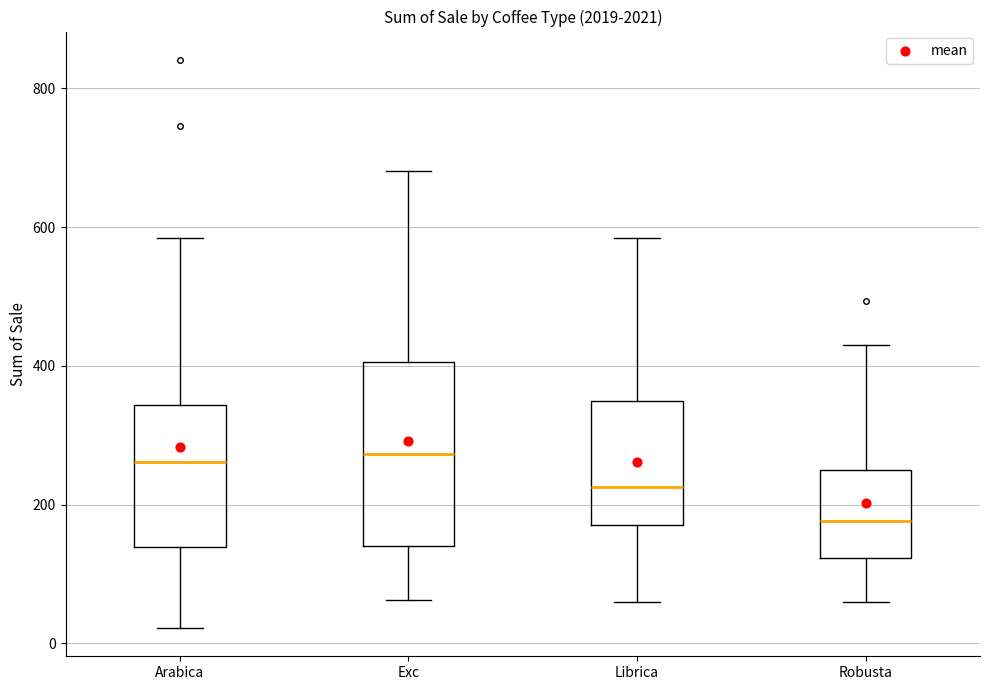

Reading left to right, transcribe this box plot: for each box, give where its median line is, the range the box spans, and where its two whiskers end, as read against the y-axis. The values are not printed on the chart, so give them approximately, as read against the axis.

Arabica: median 260, box 140 to 340, whiskers 20 to 580
Exc: median 280, box 140 to 400, whiskers 60 to 680
Librica: median 220, box 180 to 340, whiskers 60 to 580
Robusta: median 180, box 120 to 240, whiskers 60 to 420